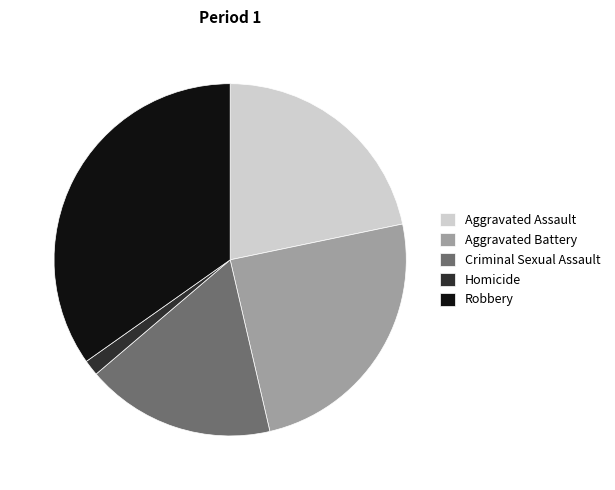

The Homicide slice represents 8% of the pie. True or false?

False